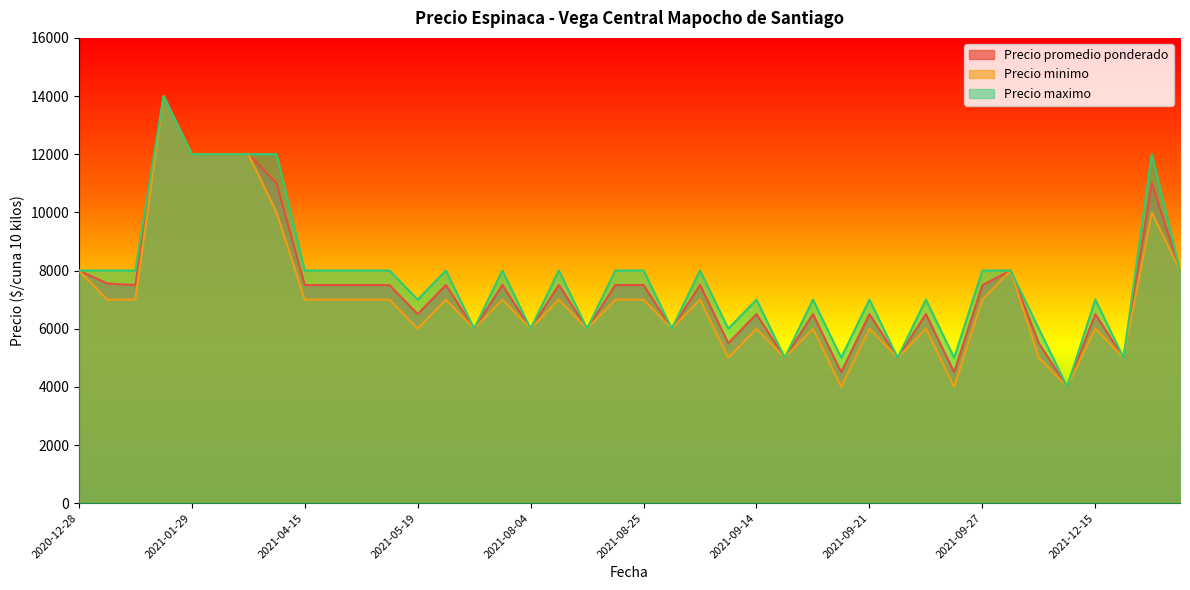

At how many categories does at least one series exceed 11550?

6